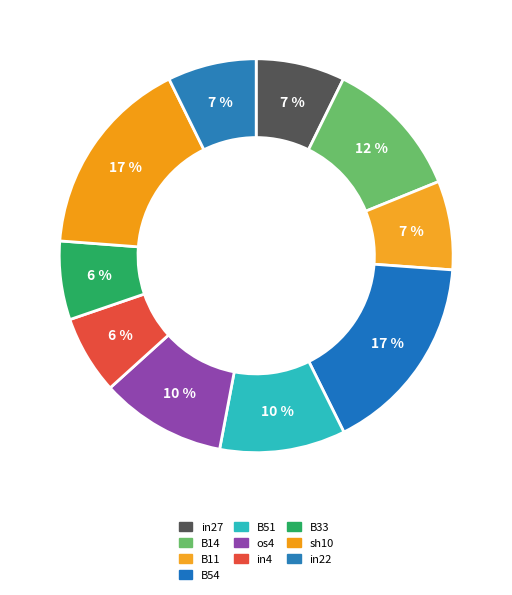

How many segments does this pie chart have?

10